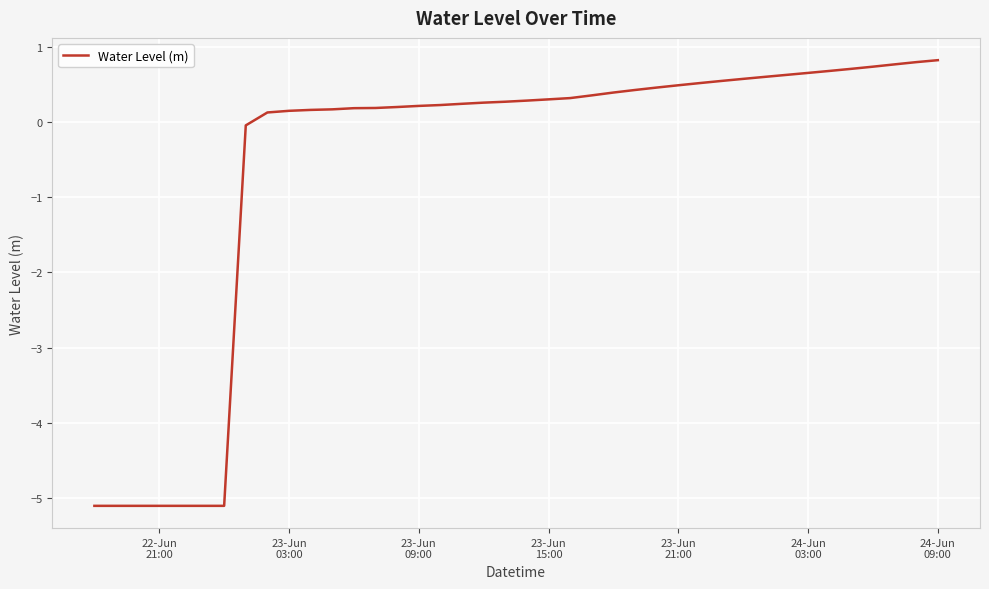

What is the difference between the maximum and minimum values?

5.9